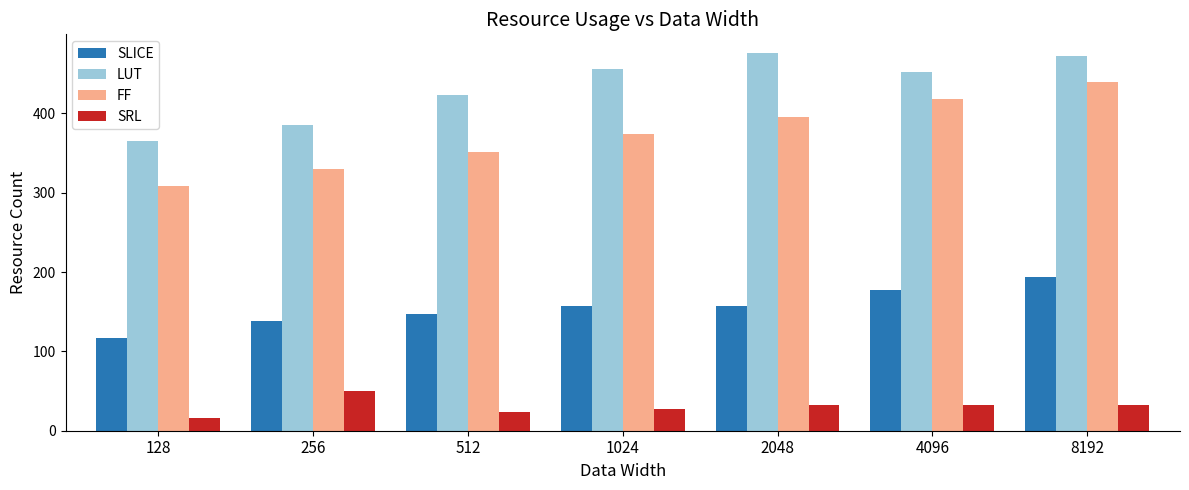

What is the maximum value for SRL?

50